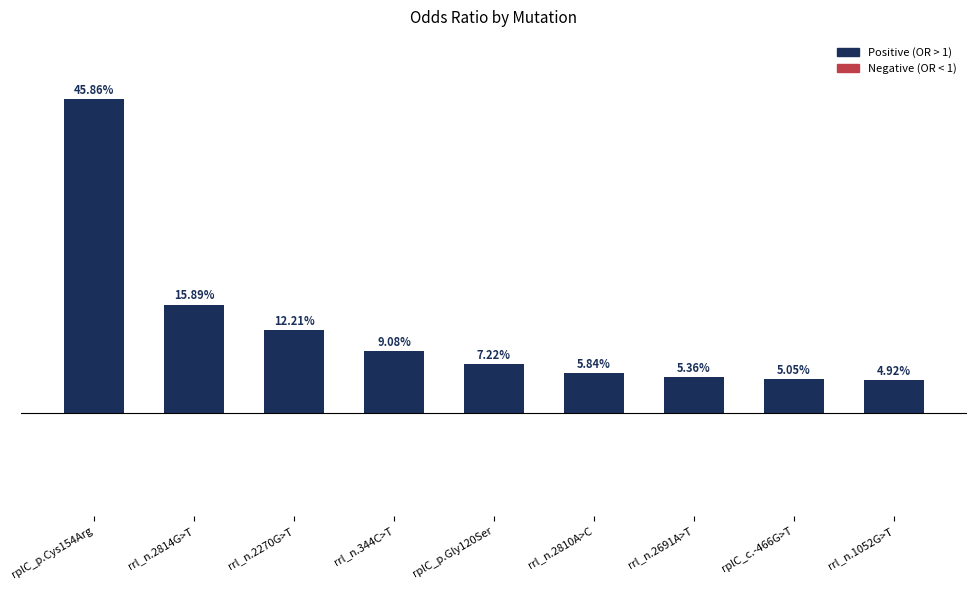

List the labels in order of value, largest first.

rplC_p.Cys154Arg, rrl_n.2814G>T, rrl_n.2270G>T, rrl_n.344C>T, rplC_p.Gly120Ser, rrl_n.2810A>C, rrl_n.2691A>T, rplC_c.-466G>T, rrl_n.1052G>T